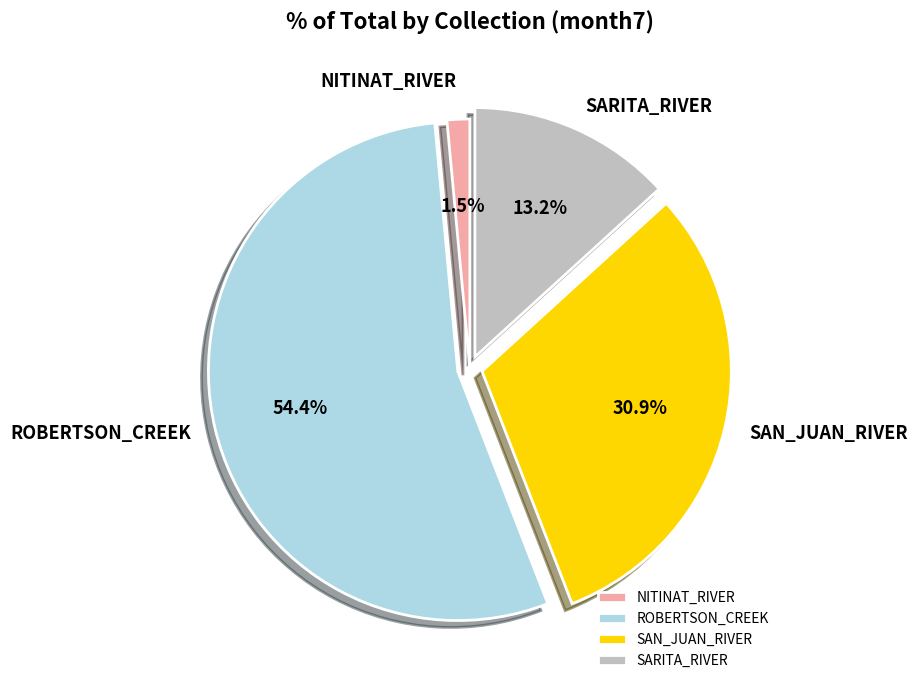

To the nearest percent, what is the combined percentage of SAN_JUAN_RIVER and NITINAT_RIVER?

32%